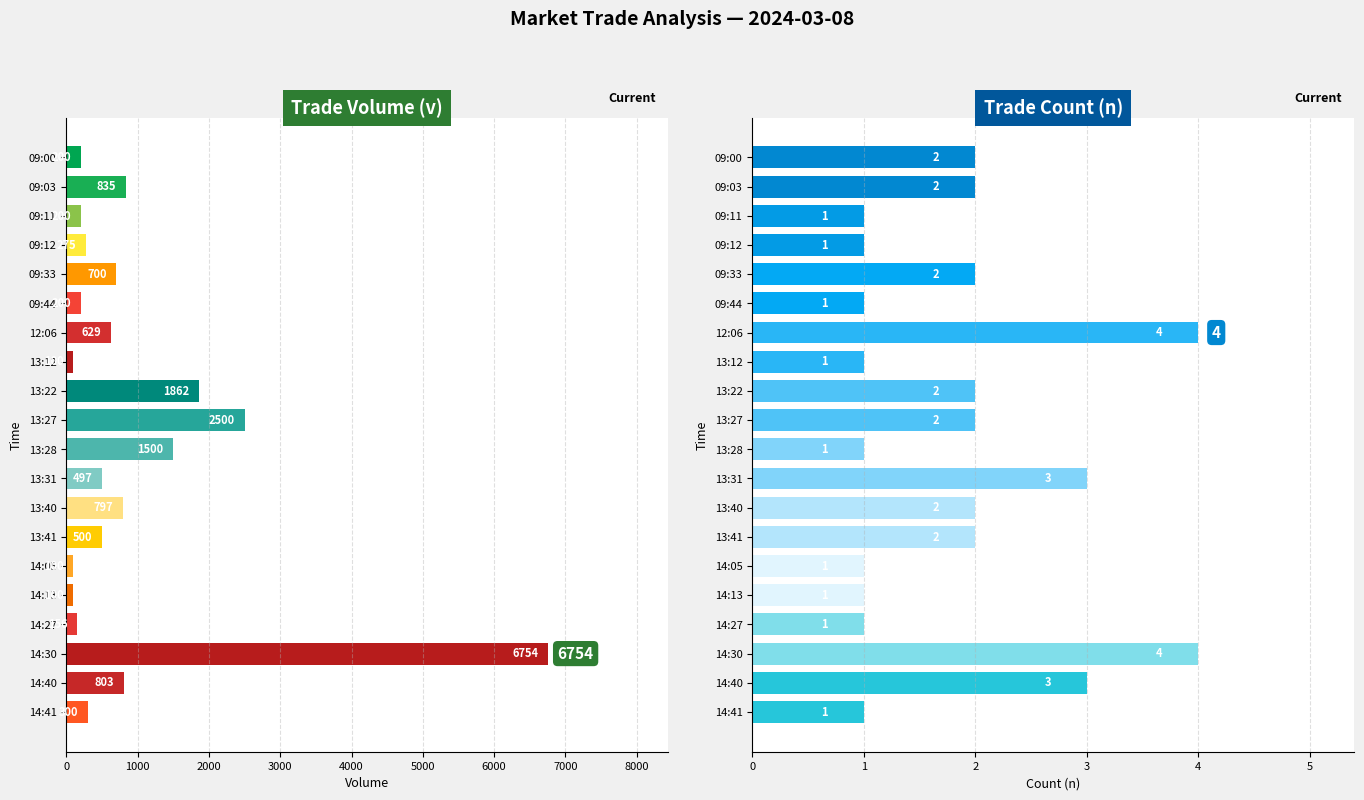

The value of v at 14:41 is 448. True or false?

False